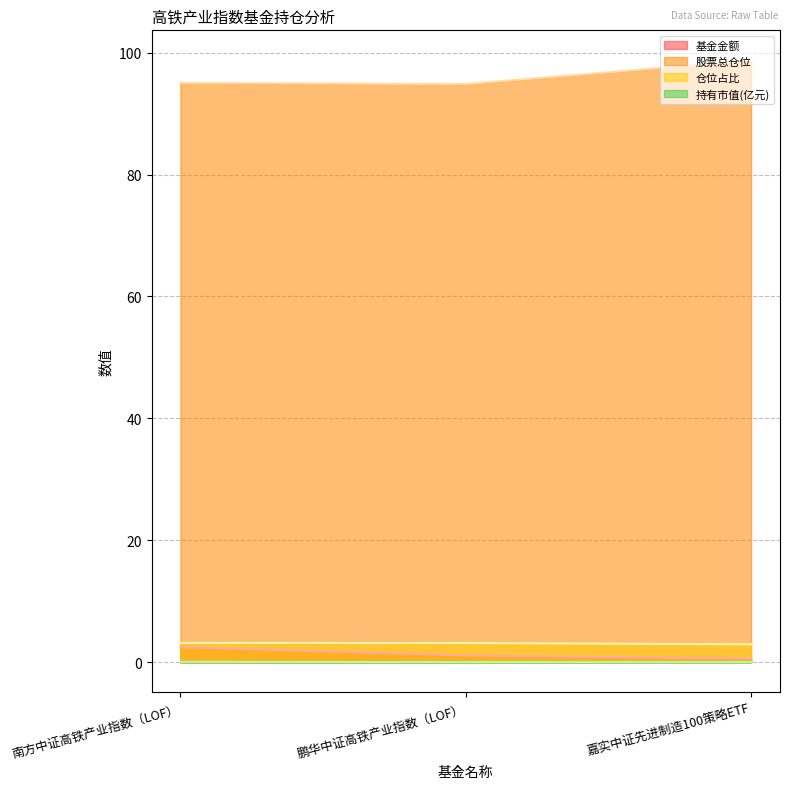

What is the value of the 基金金额 point at the 1st from the left?

2.5